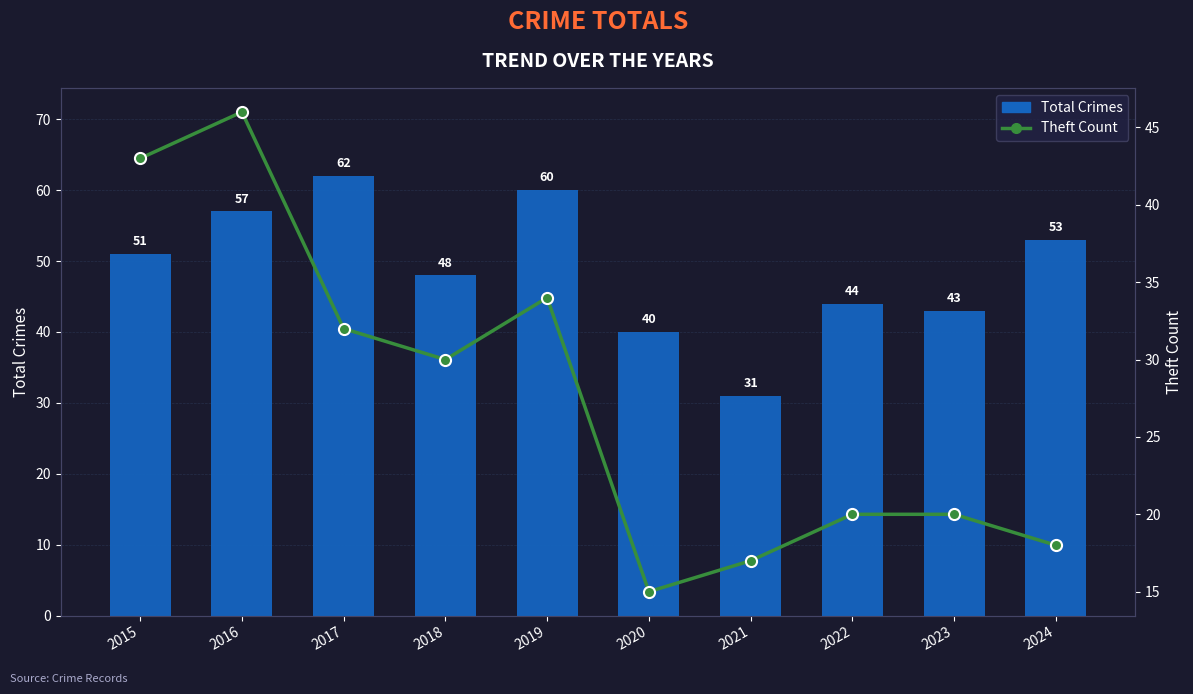

Rank the series by their average value, from lowest to highest.

Theft Count, Total Crimes